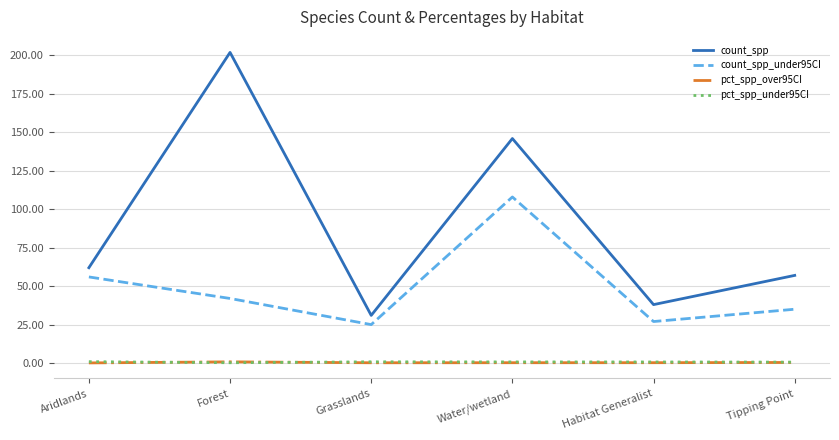

Which series changed the most between Forest and Tipping Point?

count_spp